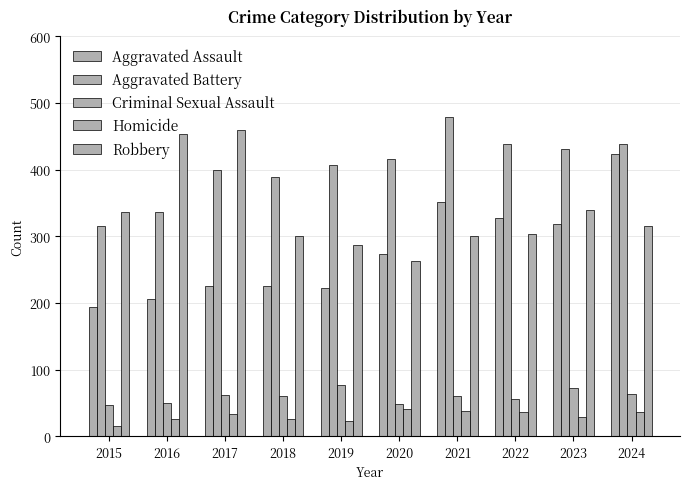

What is the smallest value displayed?

15